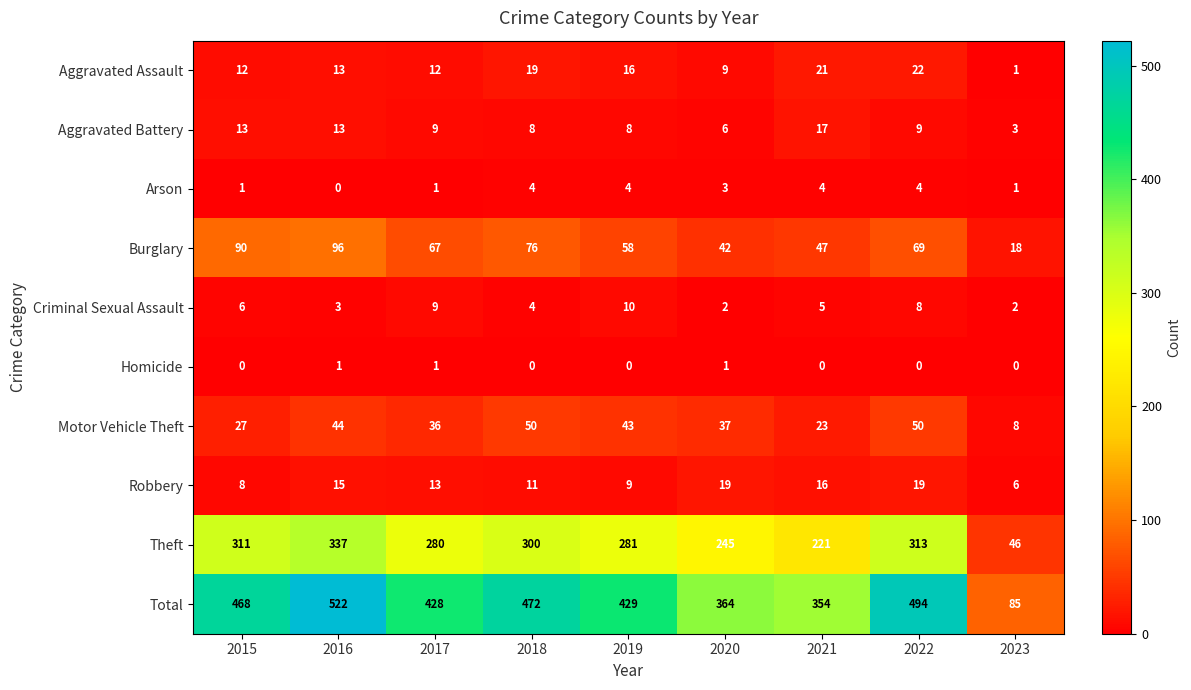

What is the difference between the highest and lowest values at 2022?

494